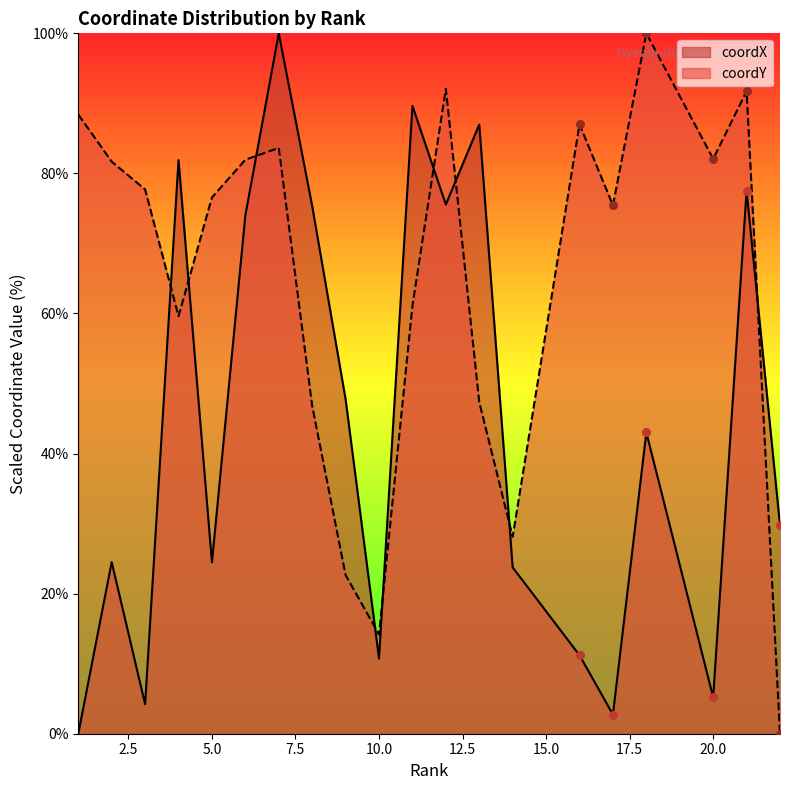

Which series has the largest total across all categories?

coordY